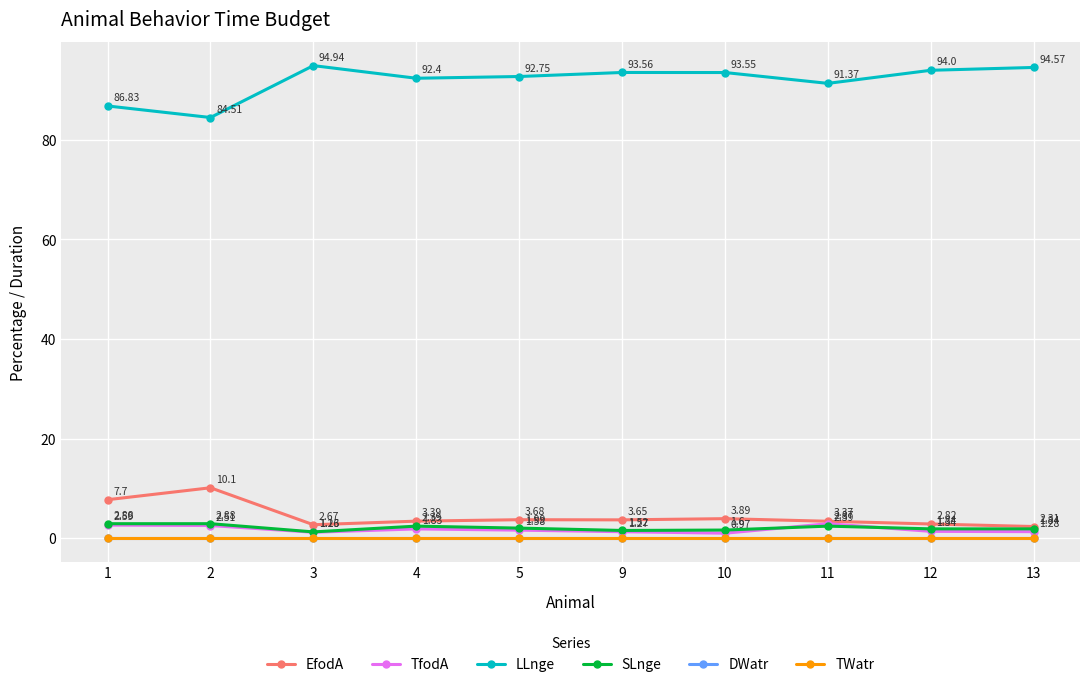

Reading right to left, what are all the values shown in this chart?

EfodA: 13=2.3	12=2.8	11=3.4	10=3.9	9=3.6	5=3.7	4=3.4	3=2.7	2=10.1	1=7.7
TfodA: 13=1.3	12=1.3	11=2.9	10=1.0	9=1.3	5=1.6	4=1.8	3=1.2	2=2.5	1=2.6
LLnge: 13=94.6	12=94.0	11=91.4	10=93.5	9=93.6	5=92.8	4=92.4	3=94.9	2=84.5	1=86.8
SLnge: 13=1.8	12=1.8	11=2.4	10=1.6	9=1.5	5=2.0	4=2.4	3=1.2	2=2.9	1=2.9
DWatr: 13=0.0	12=0.0	11=0.0	10=0.0	9=0.0	5=0.0	4=0.0	3=0.0	2=0.0	1=0.0
TWatr: 13=0.0	12=0.0	11=0.0	10=0.0	9=0.0	5=0.0	4=0.0	3=0.0	2=0.0	1=0.0